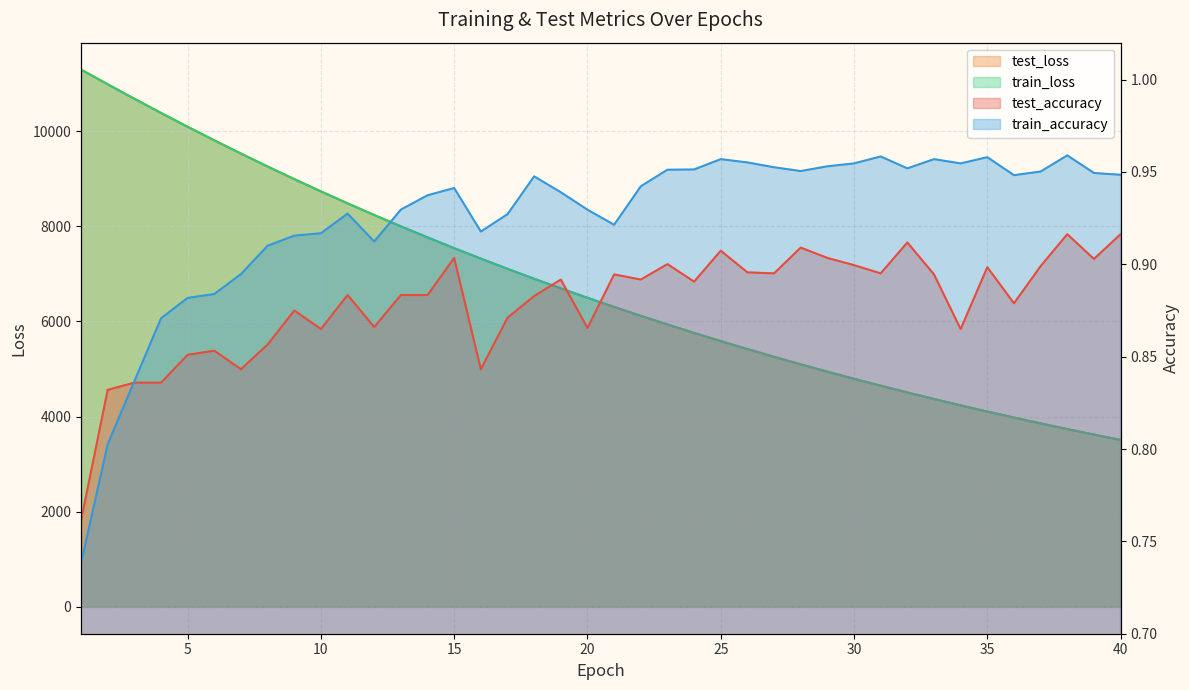

How many values in the train_loss series are below 6494?

20